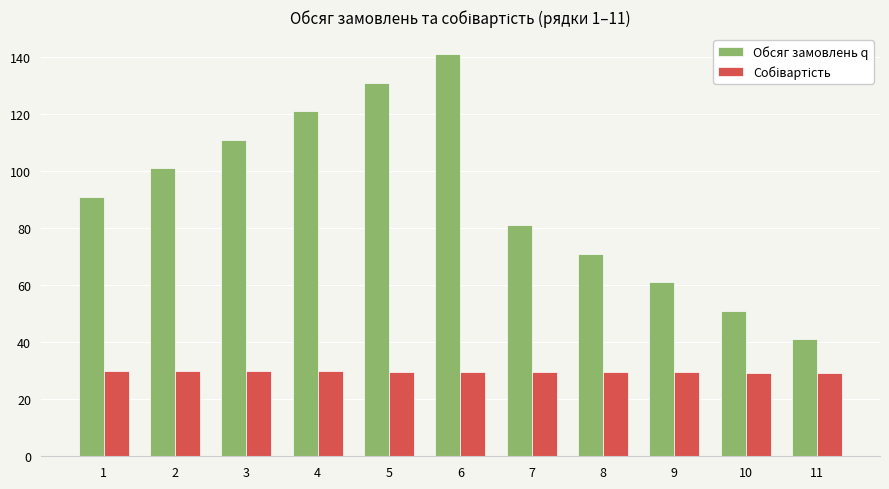

True or false: Обсяг замовлень q has a value of 121.0 at 4.

True